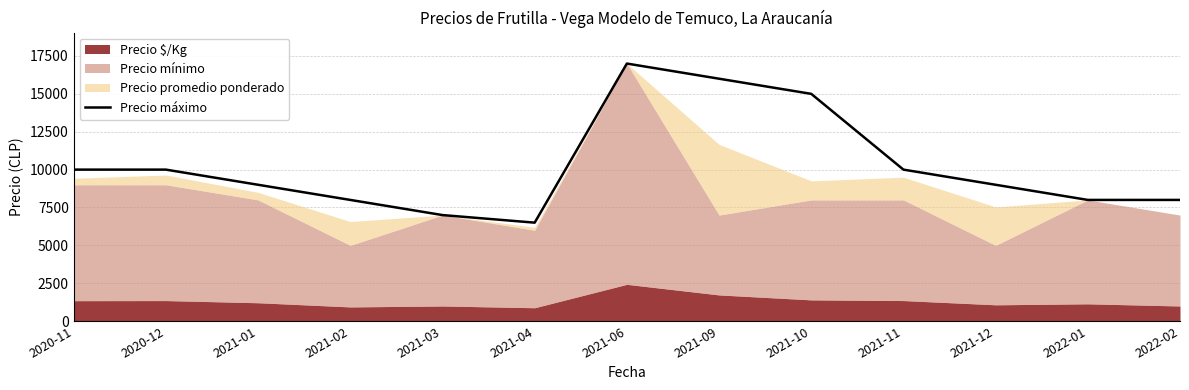

What position from the right is 2021-02?

10